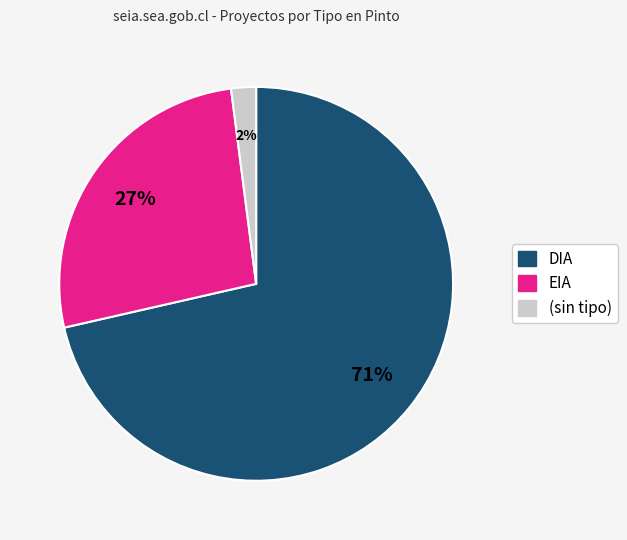

Between EIA and DIA, which is larger?

DIA